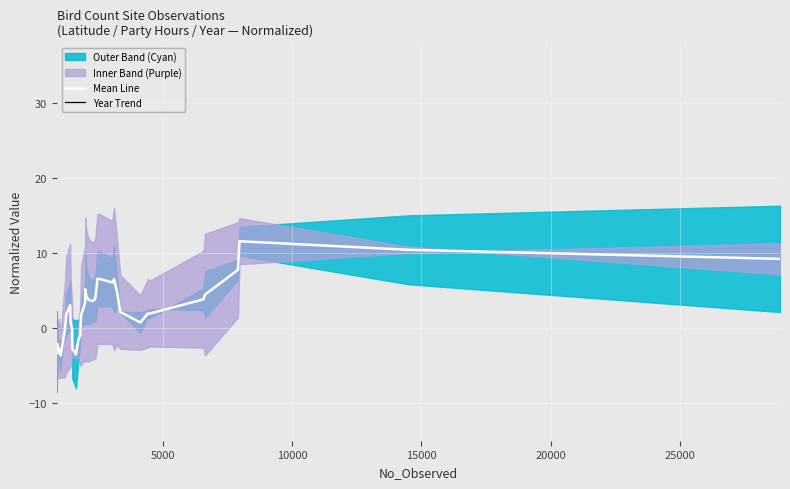

Which series has the largest total across all categories?

Mean Line